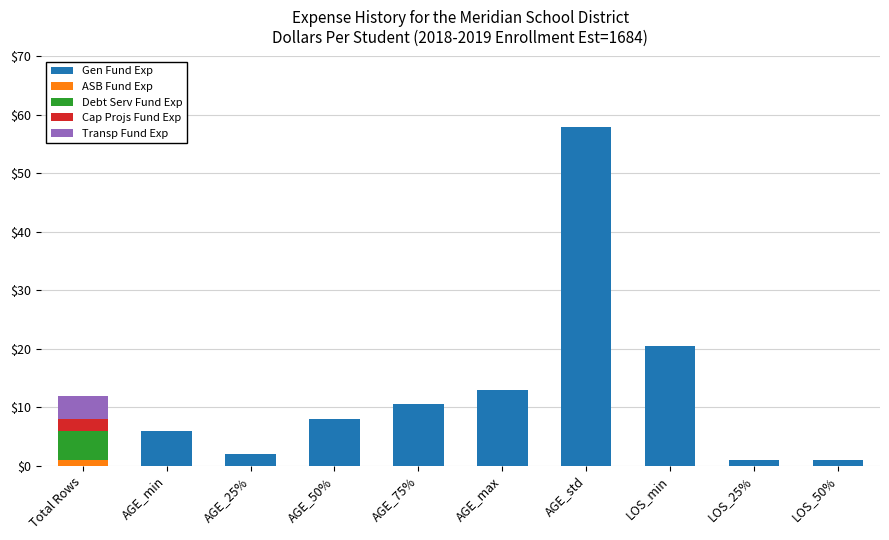

At which category is the sum across all series the highest?

AGE_std